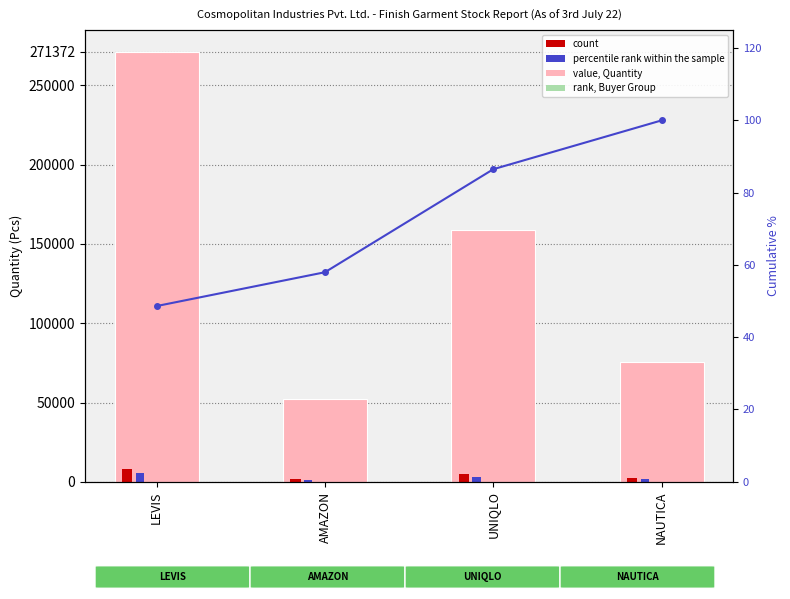

What is the greatest value displayed?

271372.0